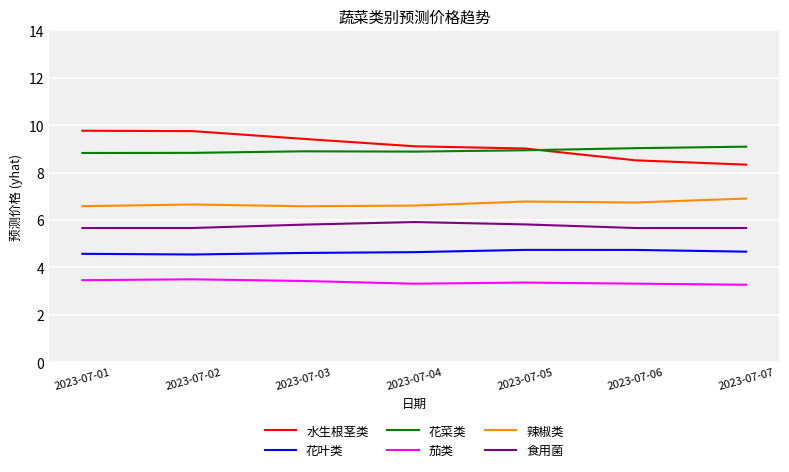

In 辣椒类, how many points are lower than both neighbors (excluding endpoints)?

2